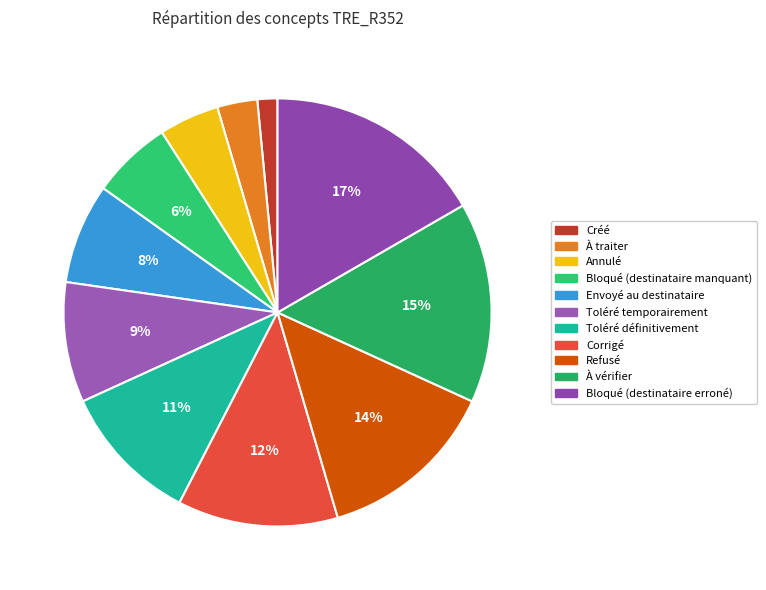

Does Créé account for over 50% of the chart?

No